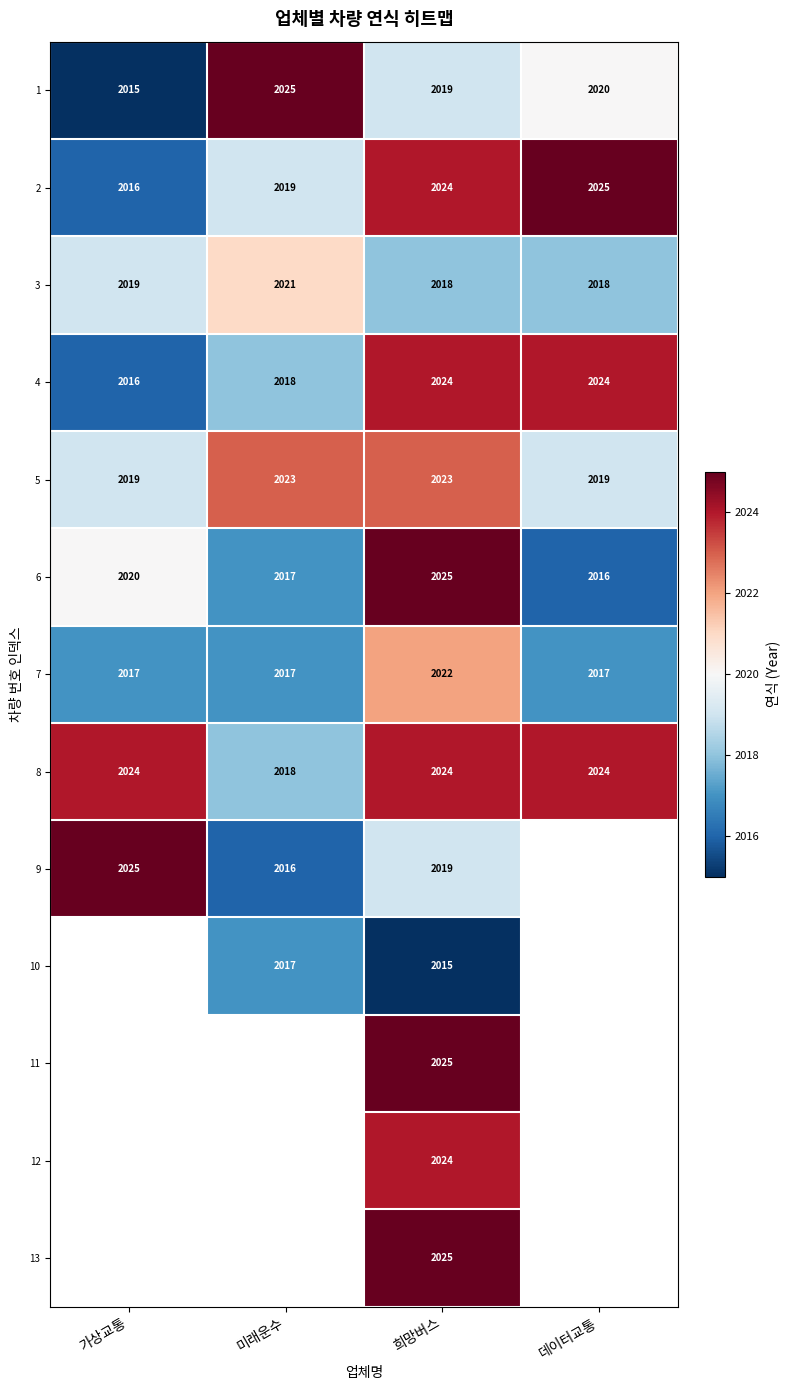

Read the 2 value at 미래운수.

2019